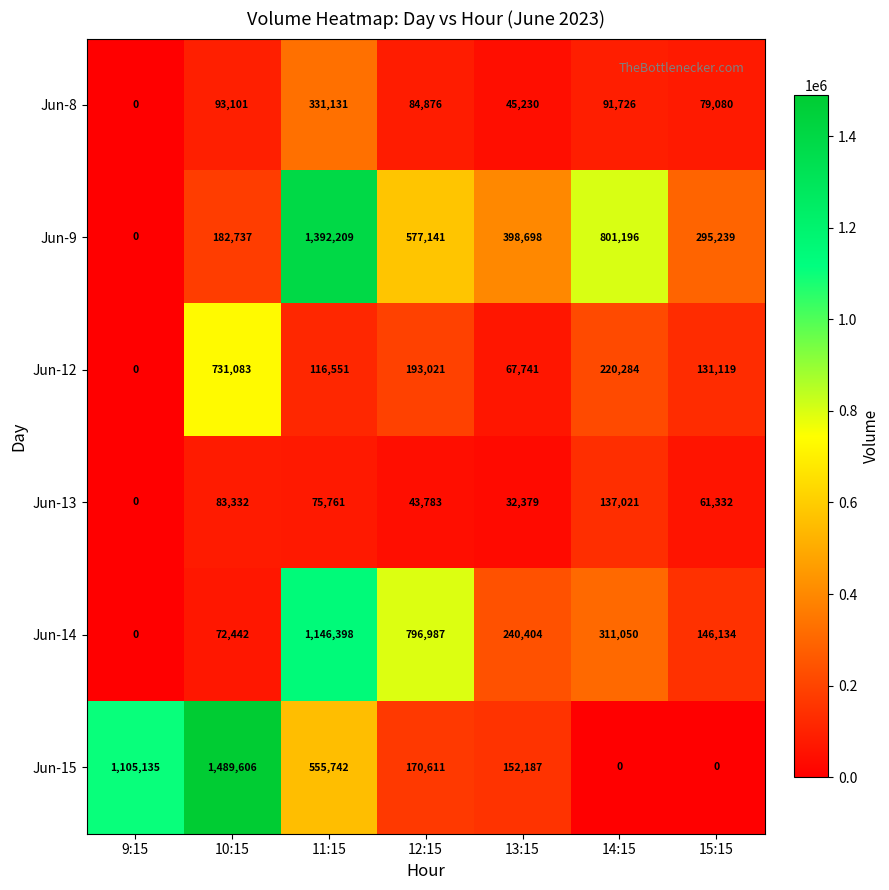

At 11:15, list the series in order from largest to smallest.

Jun-9, Jun-14, Jun-15, Jun-8, Jun-12, Jun-13